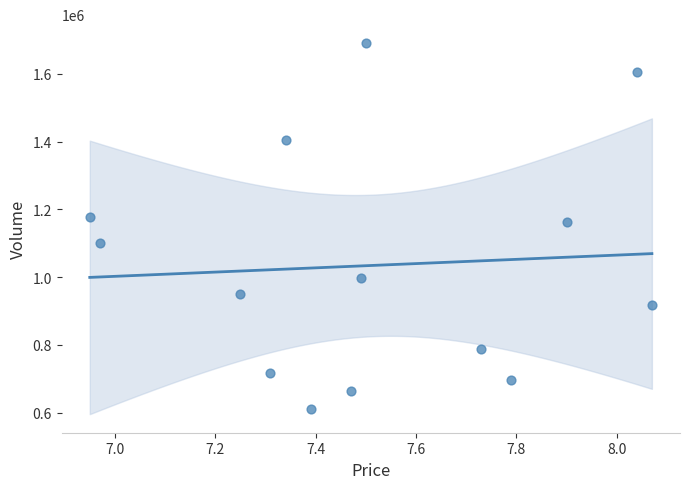

What is the range of Y values (max minus min)?

1080416